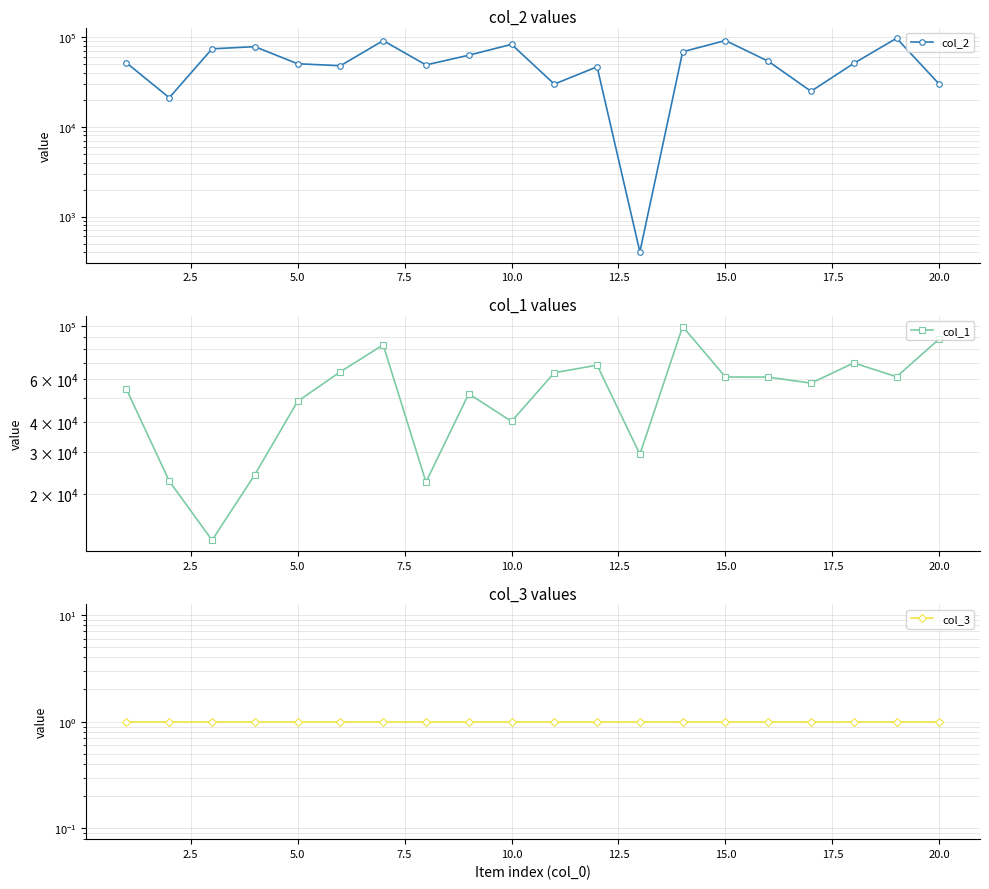

What is the average value of the col_1 series?

54378